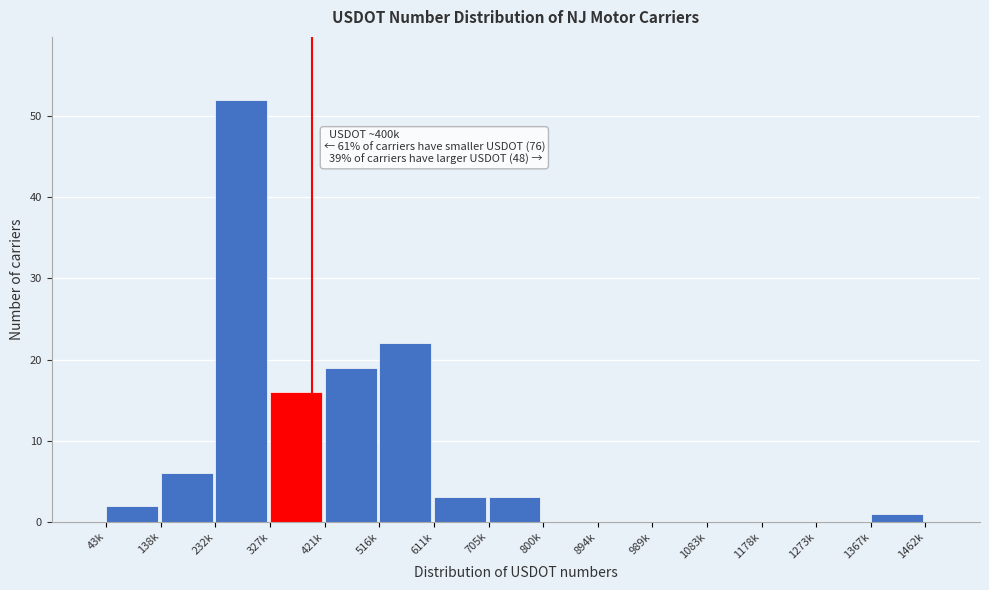

Reading right to left, what are all the values shown in this chart?

1367k=1	1273k=0	1178k=0	1083k=0	989k=0	894k=0	800k=0	705k=3	611k=3	516k=22	421k=19	327k=16	232k=52	138k=6	43k=2